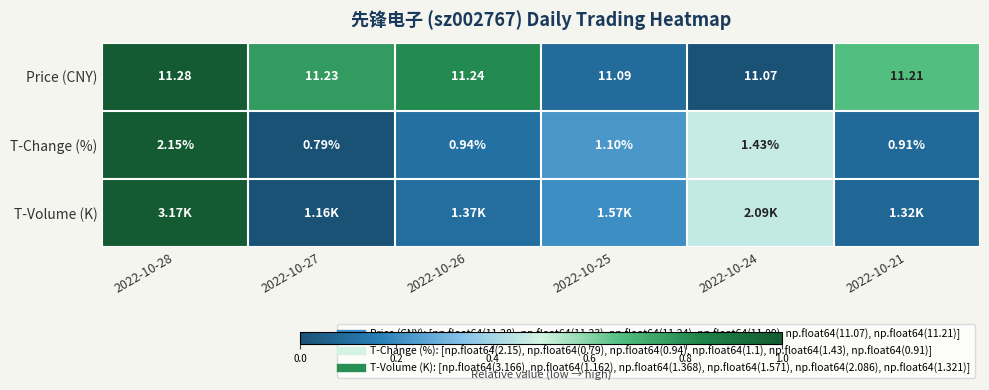

The value of Price (CNY) at 2022-10-27 is 0.8. True or false?

True